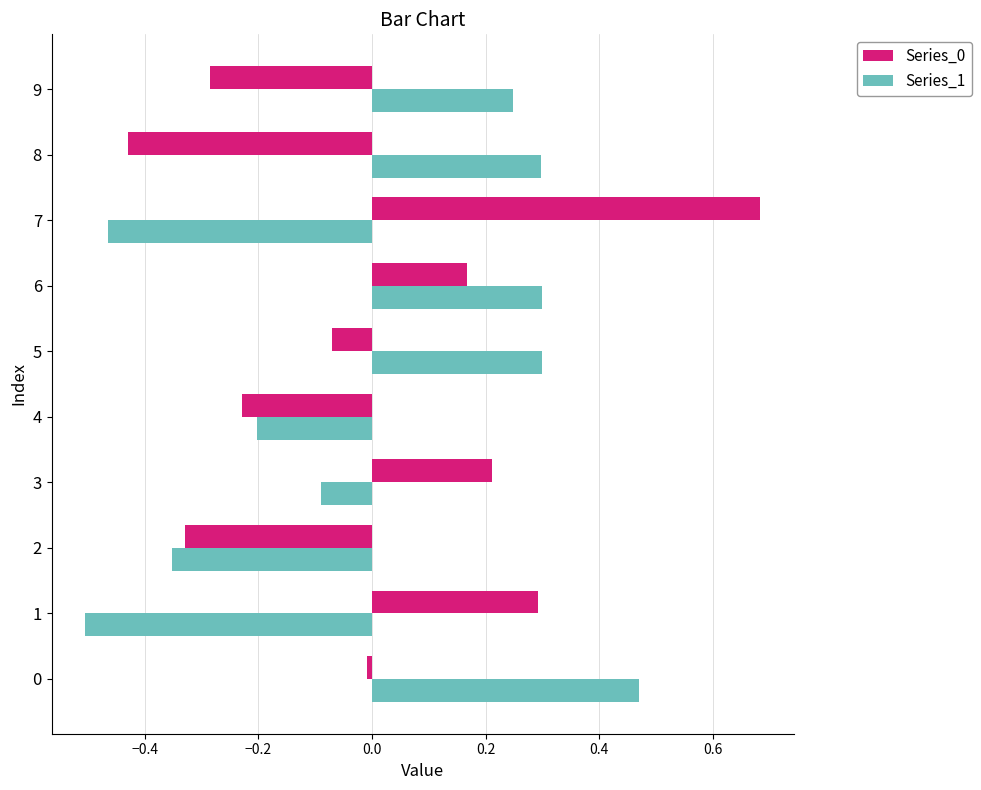

What is the difference between the Series_1 values at 7 and 5?

0.8